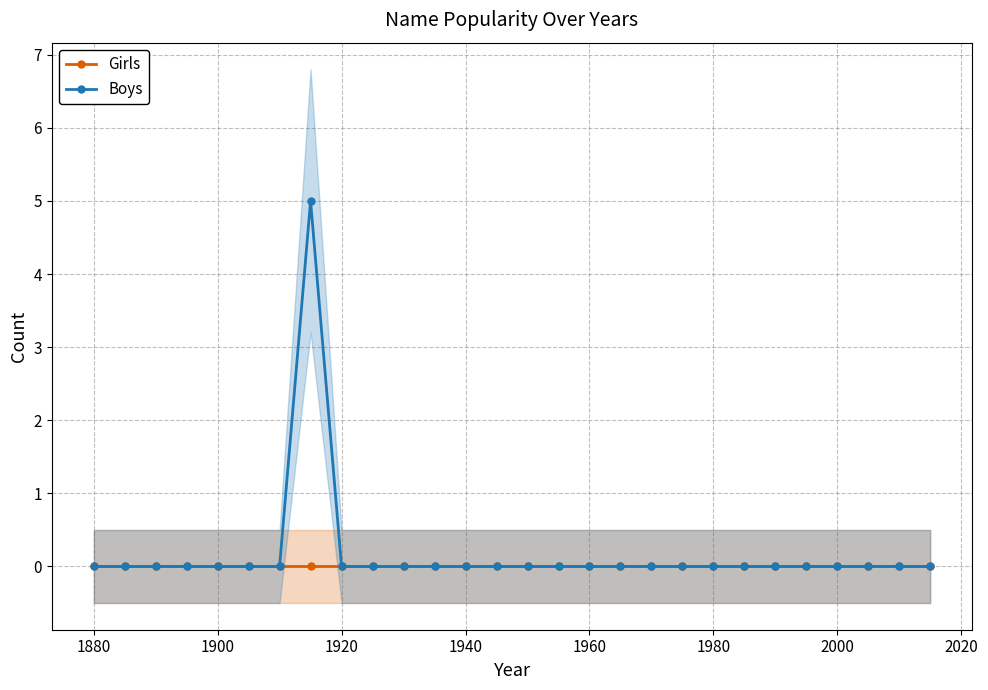

True or false: Boys has a value of -2 at 1940.

False